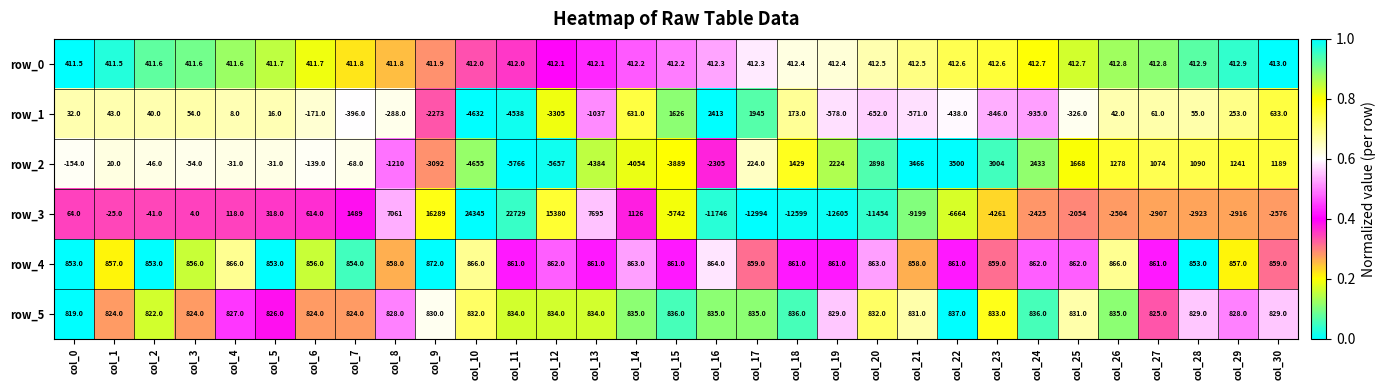

What is the maximum value for row_4?

872.0